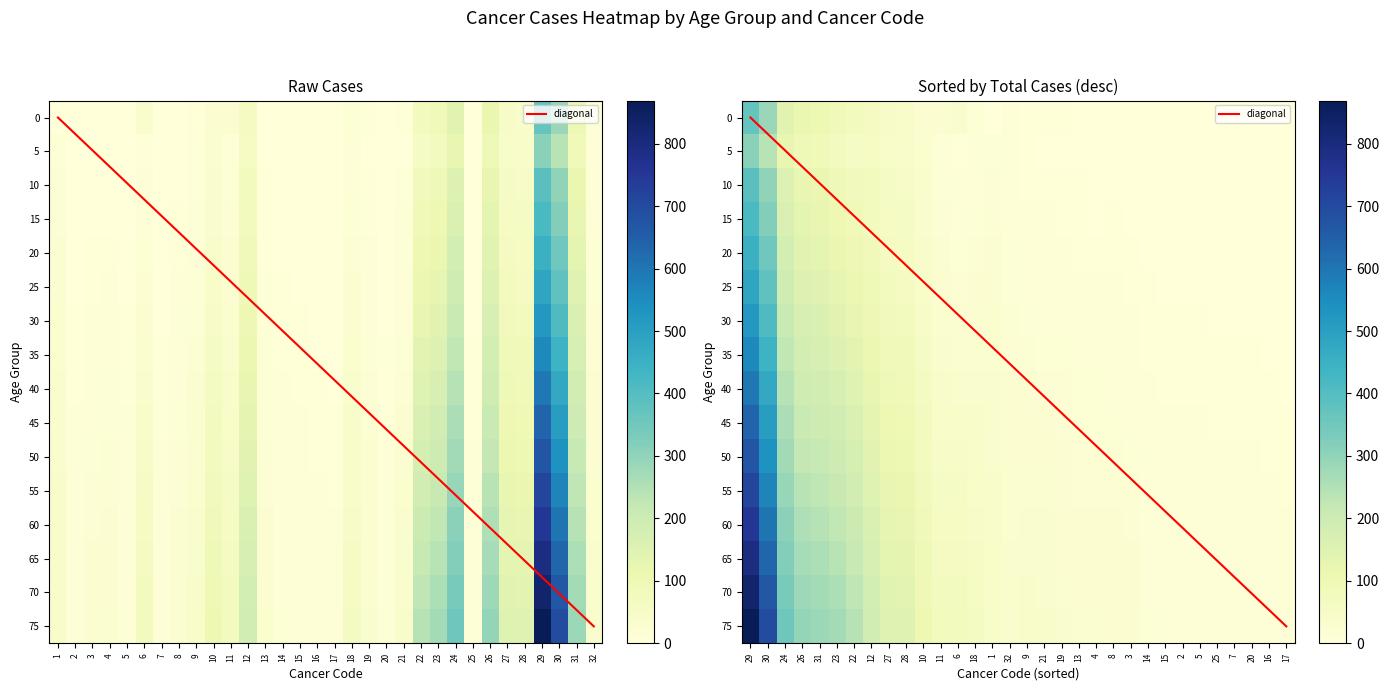

What is the maximum value shown in the chart?

869